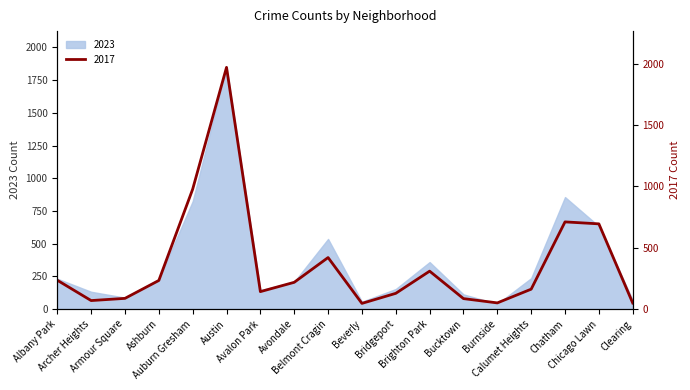

At which category is the sum across all series the highest?

Austin